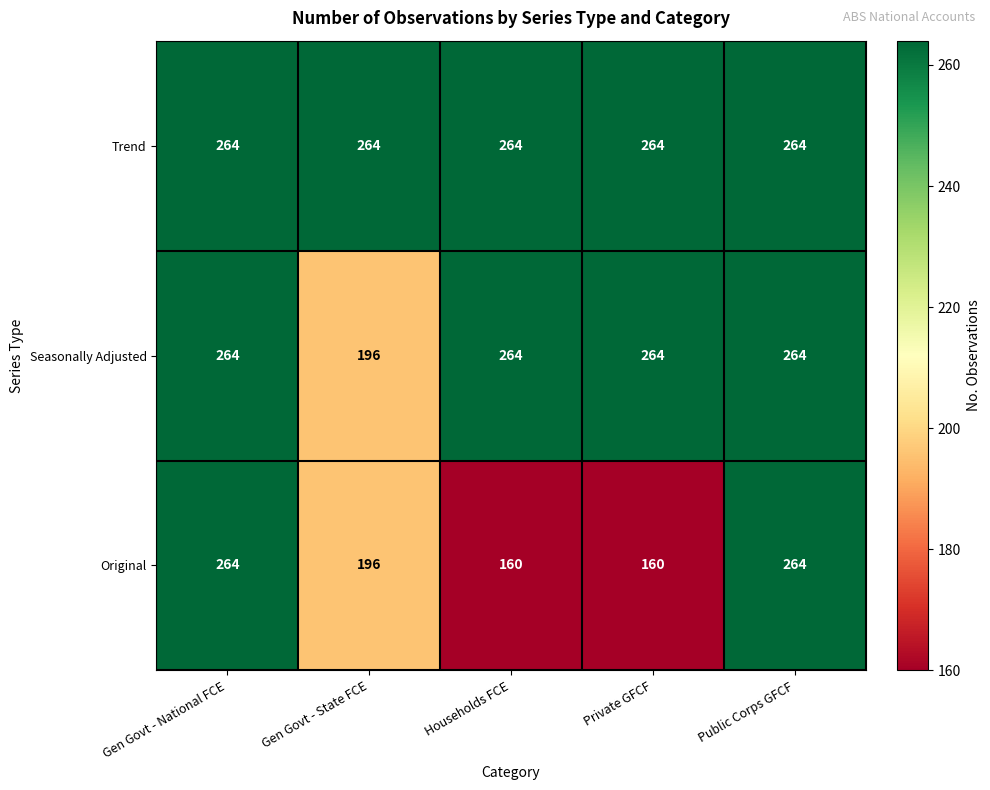

List the series in order of their overall mean, highest first.

Trend, Seasonally Adjusted, Original